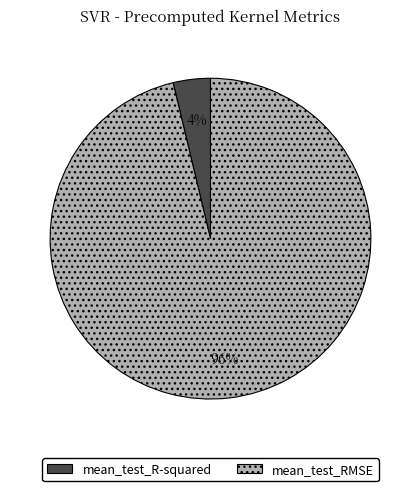

To the nearest percent, what is the combined percentage of mean_test_R-squared and mean_test_RMSE?

100%